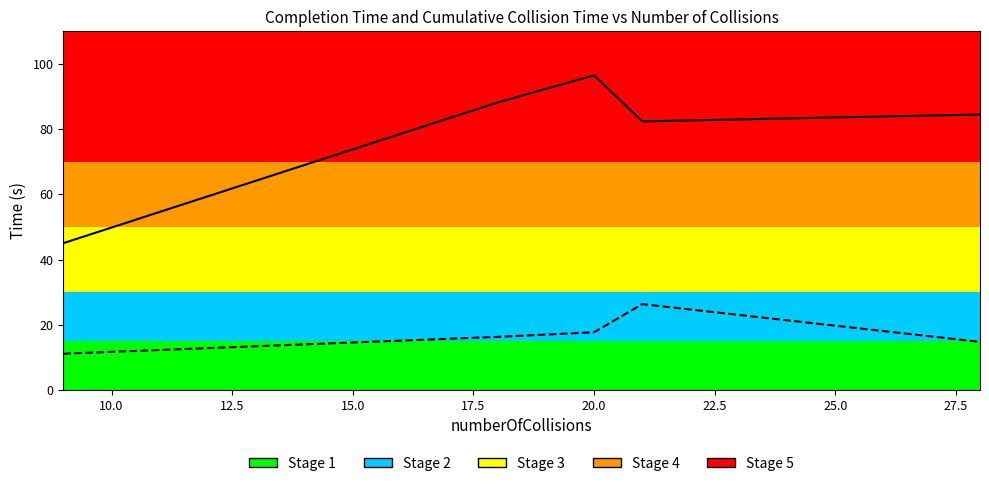

Reading left to right, transcribe all the data shown in this chart.

completionTime(s): 45.0	88.2	96.5	82.4	84.5
cumulativeTimeOfCollisions(s): 11.2	16.3	17.7	26.4	14.8